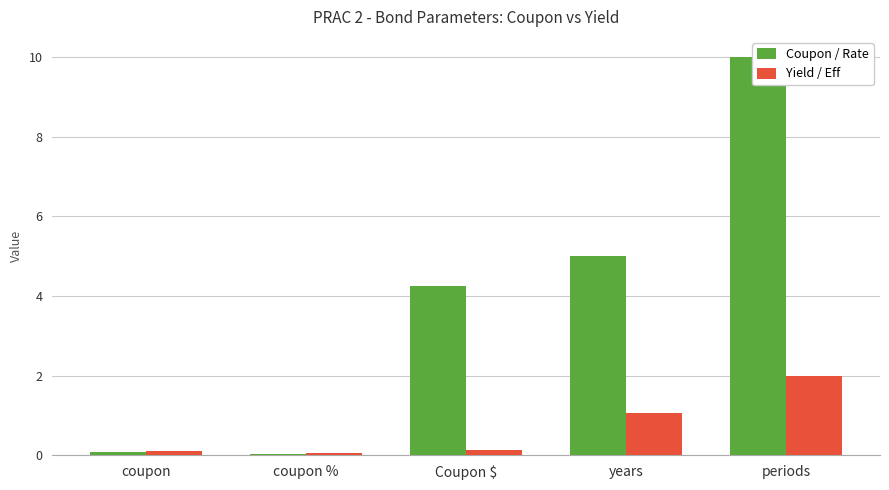

What is the label of the 3rd bar from the right?

Coupon $